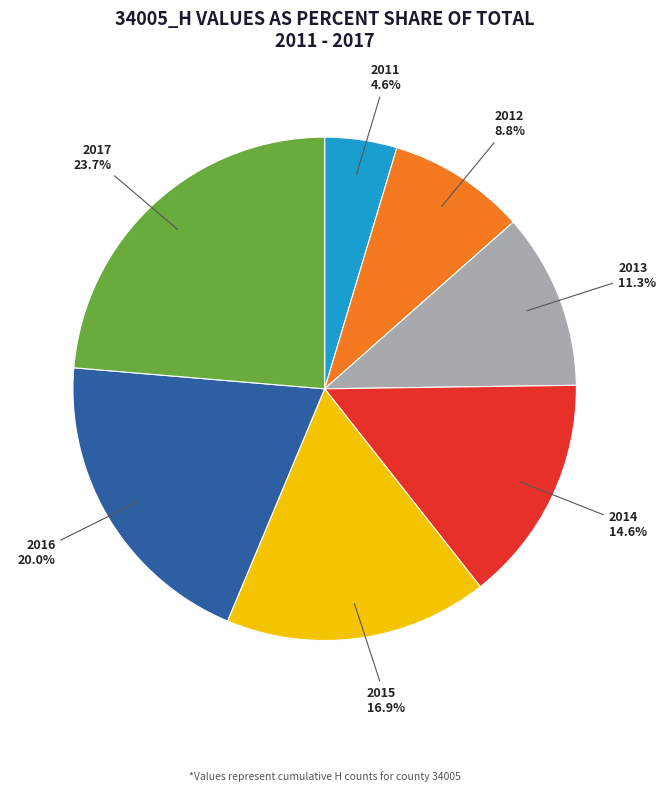

How many slices are in this pie chart?

7